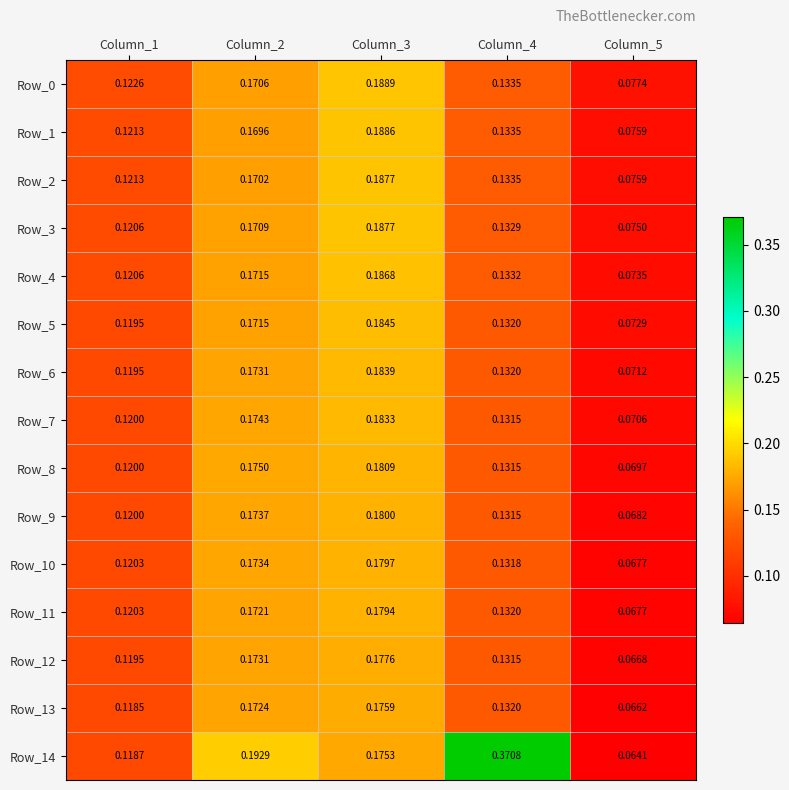

Is the value of Row_0 at Column_1 greater than the value of Row_3 at Column_1?

Yes